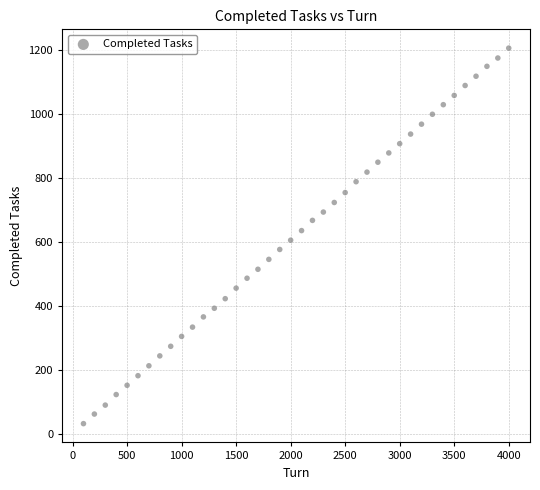

What is the range of X values (max minus min)?

3900